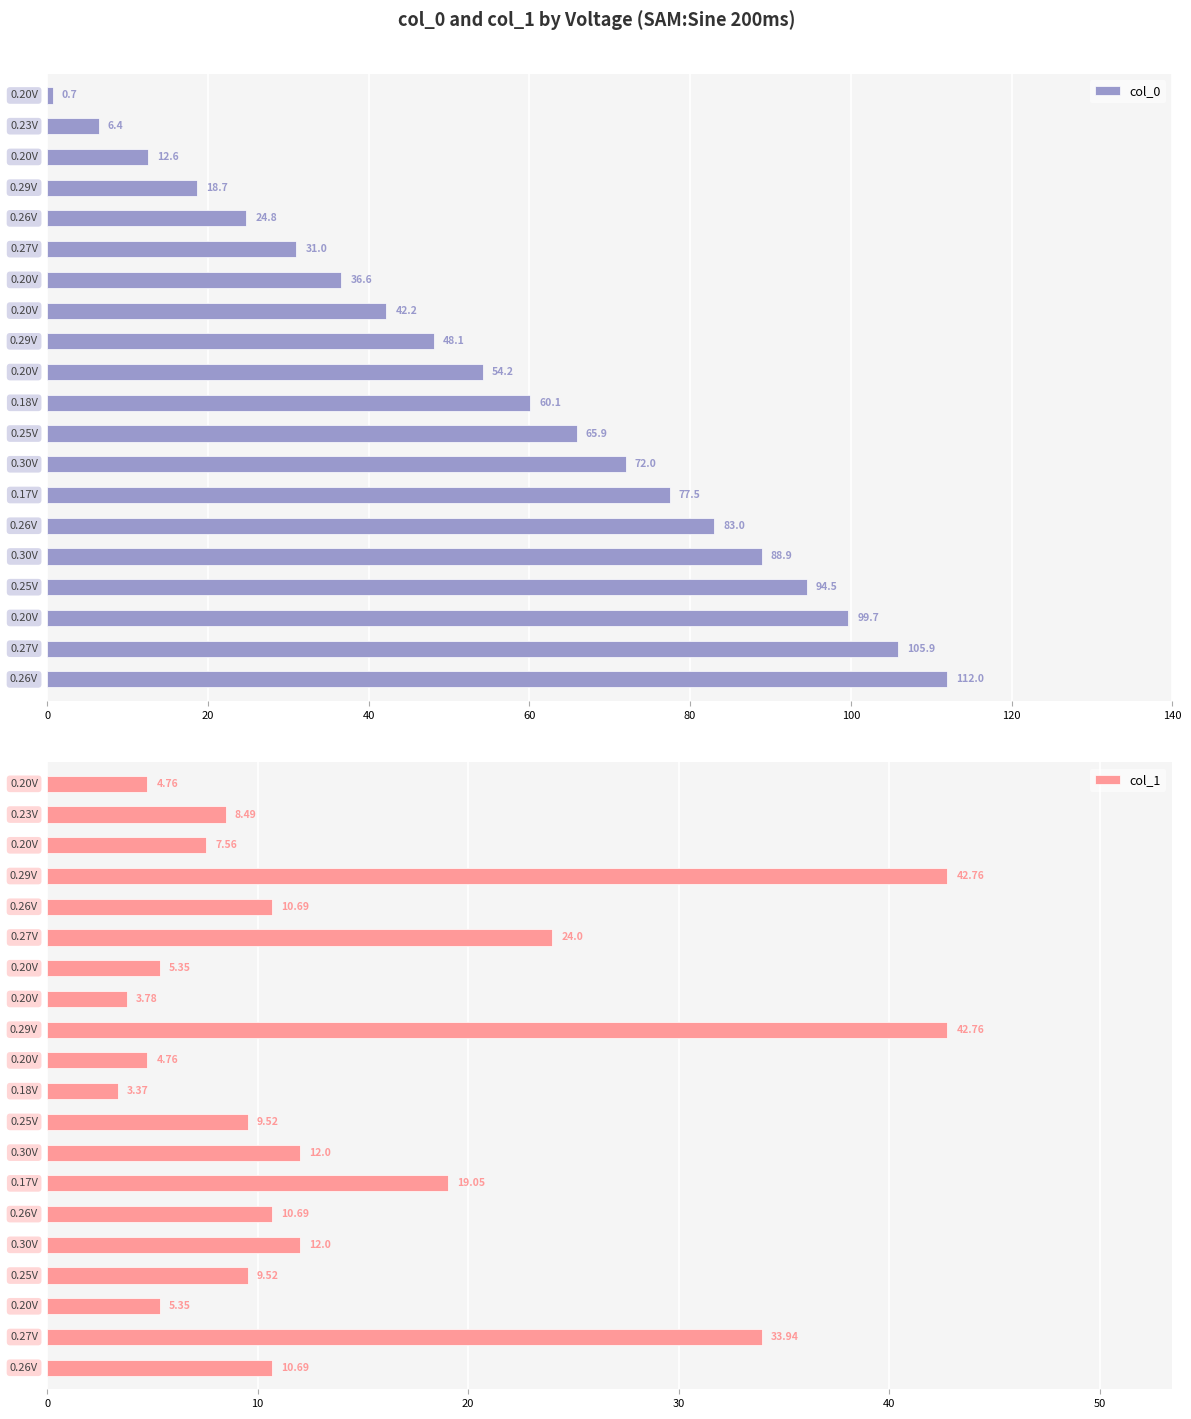

How many distinct data groups are displayed?

2